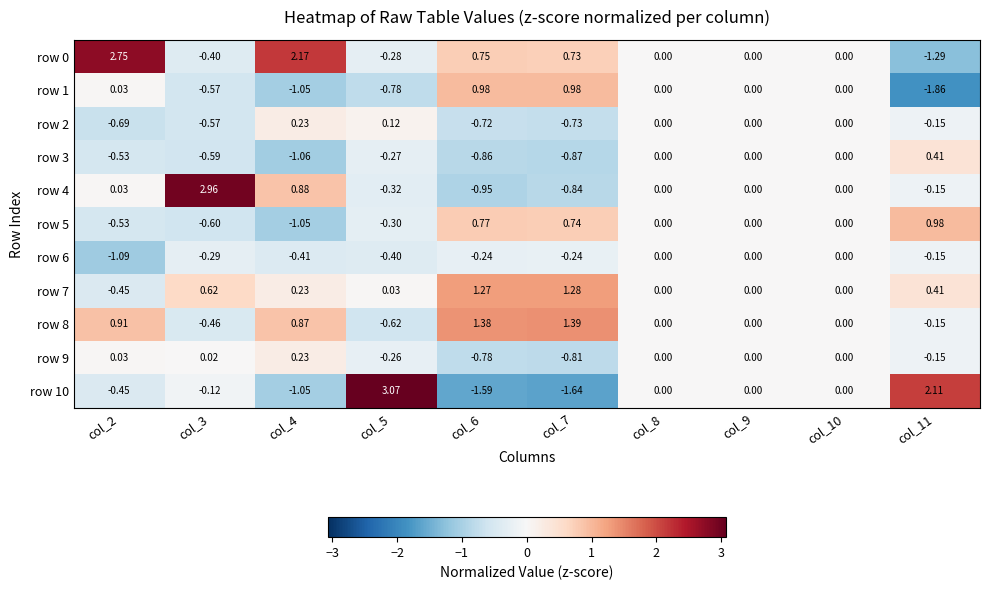

Is the value of row 5 at col_11 greater than the value of row 2 at col_10?

Yes